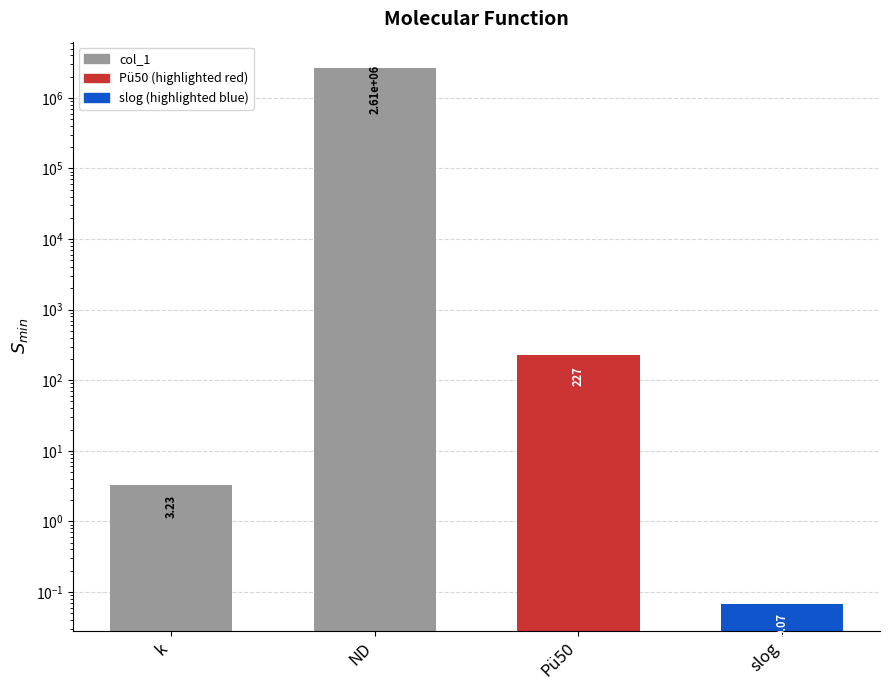

List the labels in order of value, smallest first.

slog, k, Pü50, ND